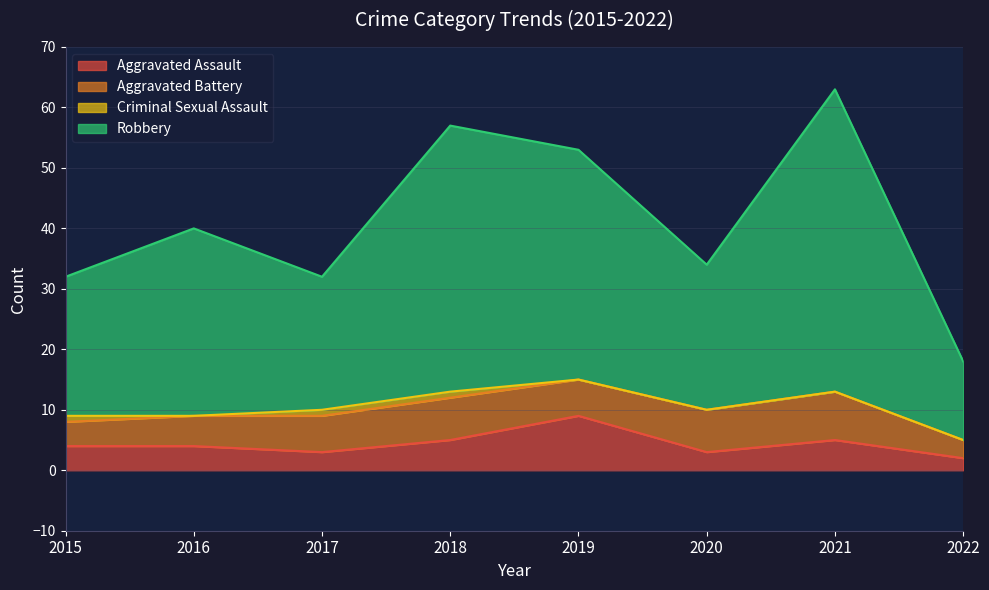

What is the approximate value of Robbery at 2020, to the nearest 5?

35